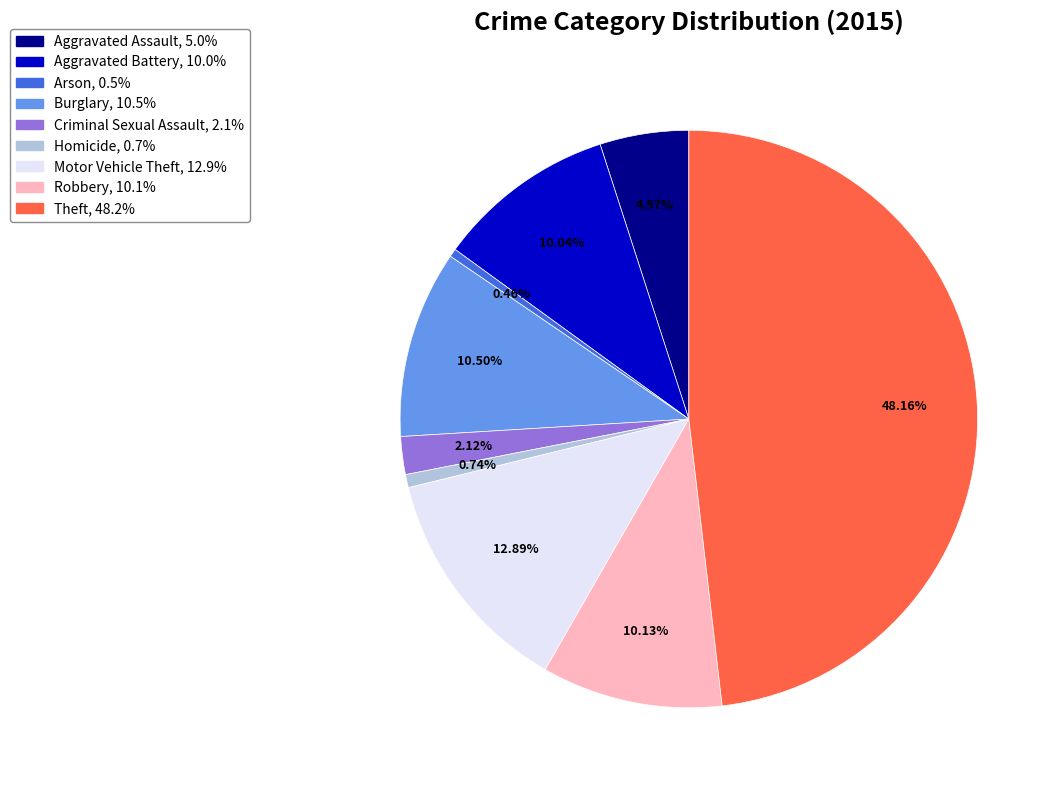

What is the ratio of the value at Theft to the value at Homicide?

65.4